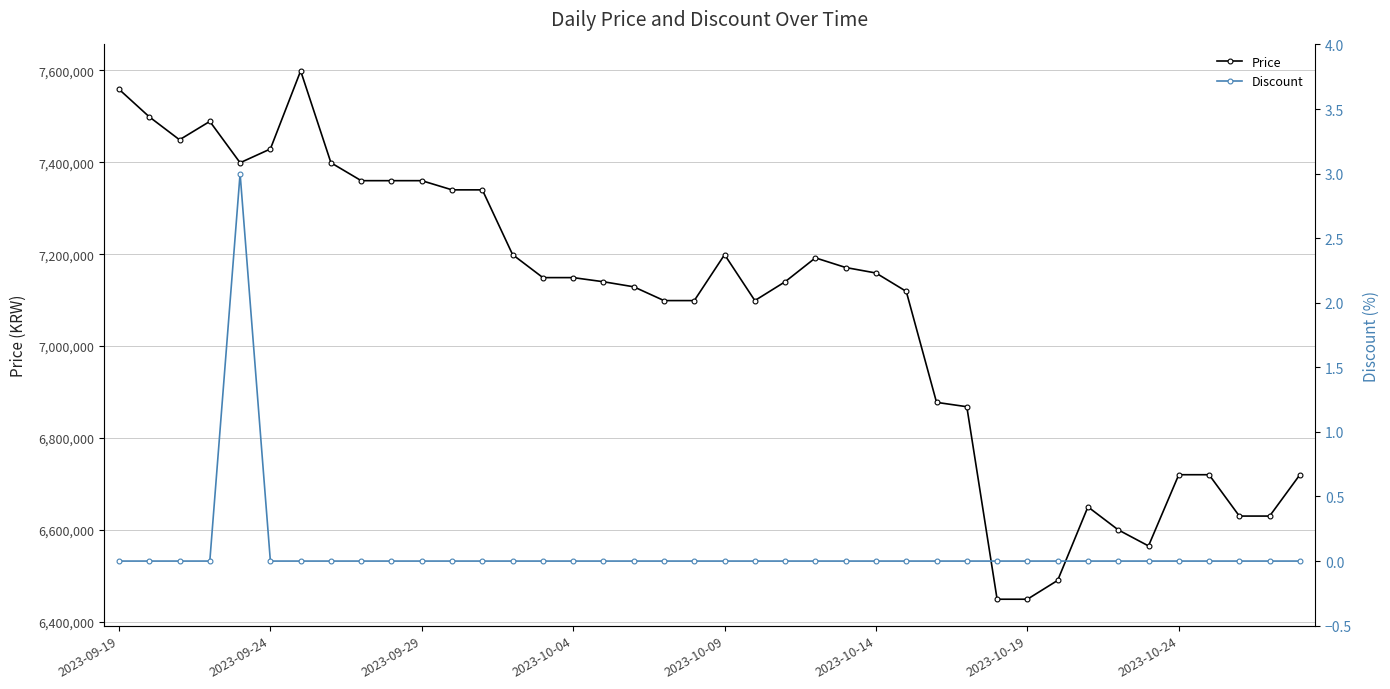

What are all the series names shown in the legend?

Price, Discount